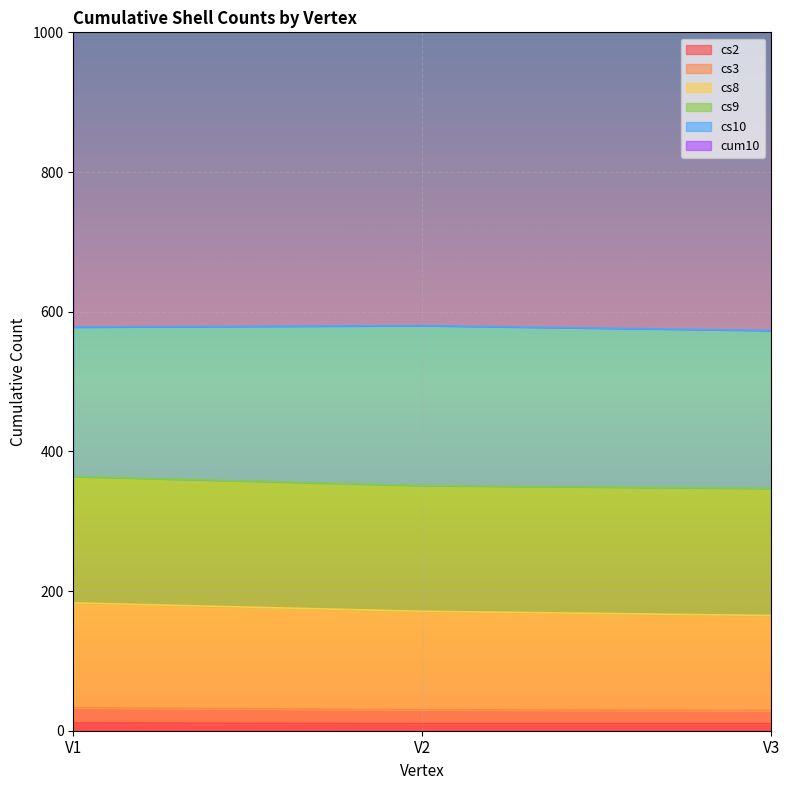

Which category has the lowest value in the cs8 series?

V3